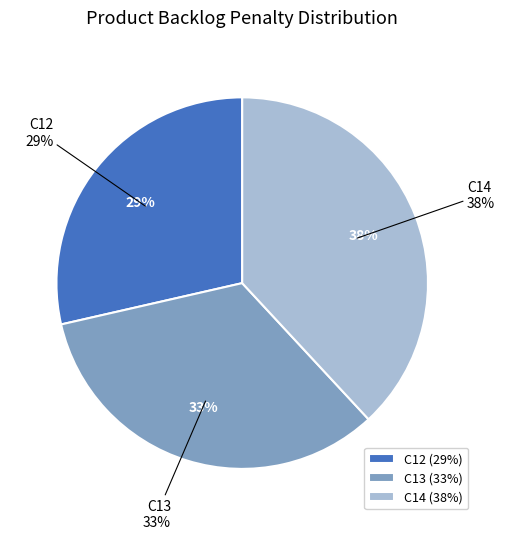

To the nearest percent, what percentage of the pie is C13?

33%